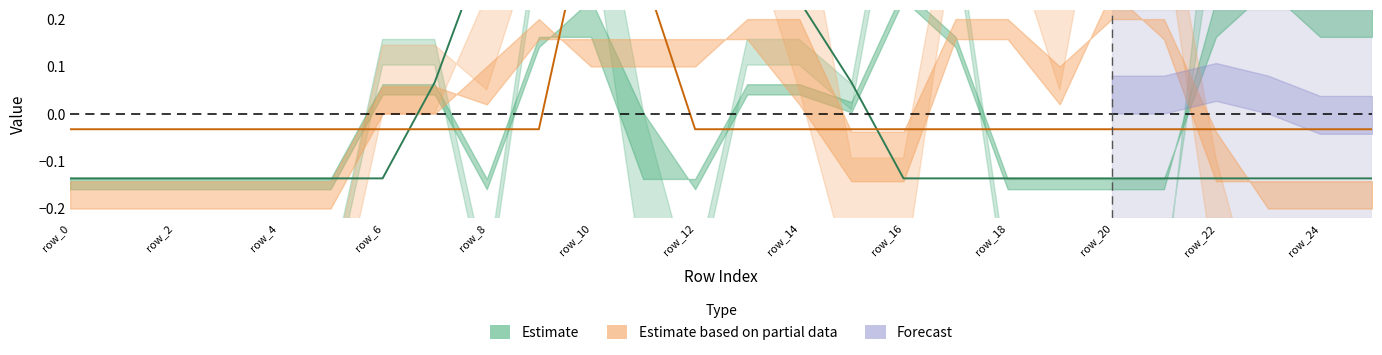

How many data points does each series have?

26